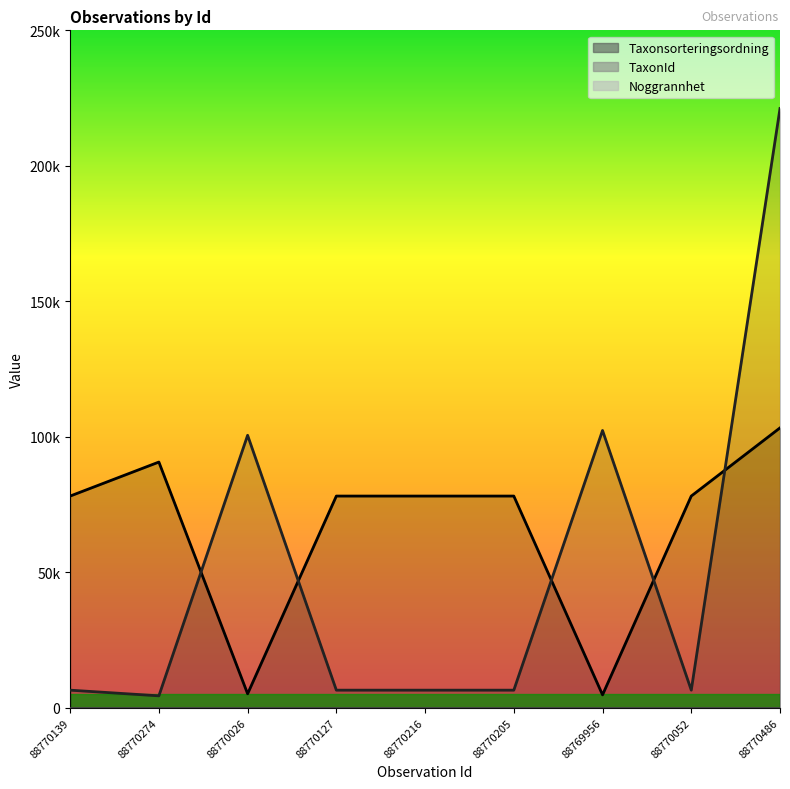

What is the label of the 1st point from the right?

88770486